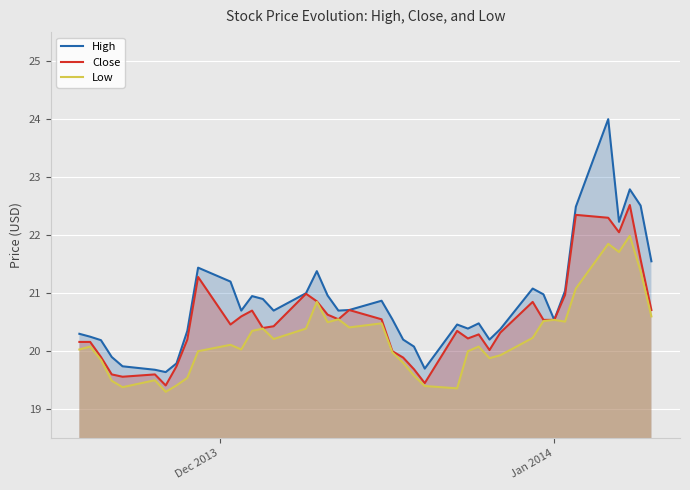

True or false: Close and High cross at least once.

False